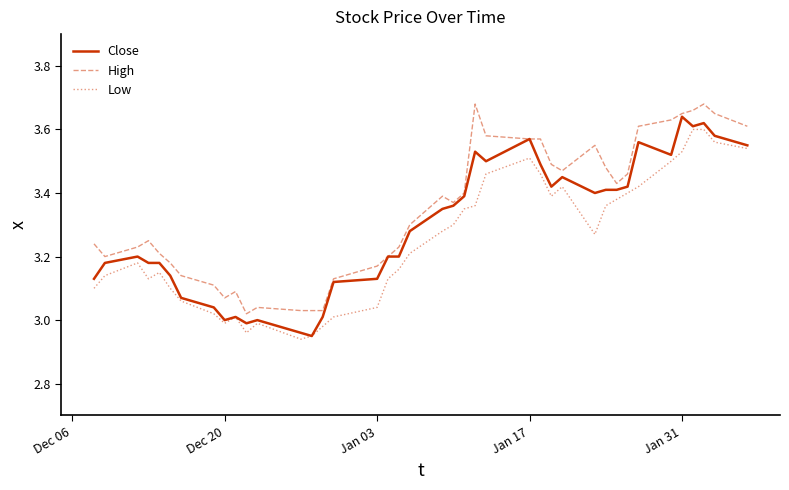

List the series in order of their overall mean, highest first.

High, Close, Low